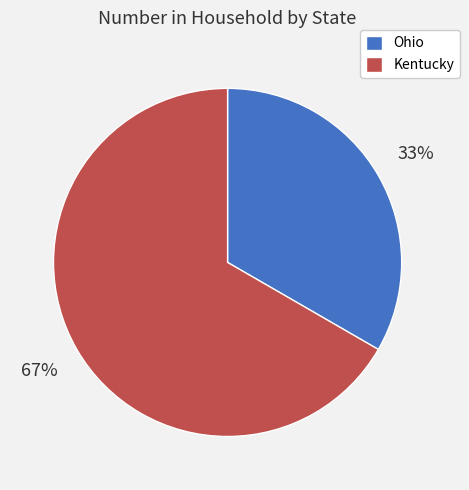

Between Kentucky and Ohio, which is larger?

Kentucky